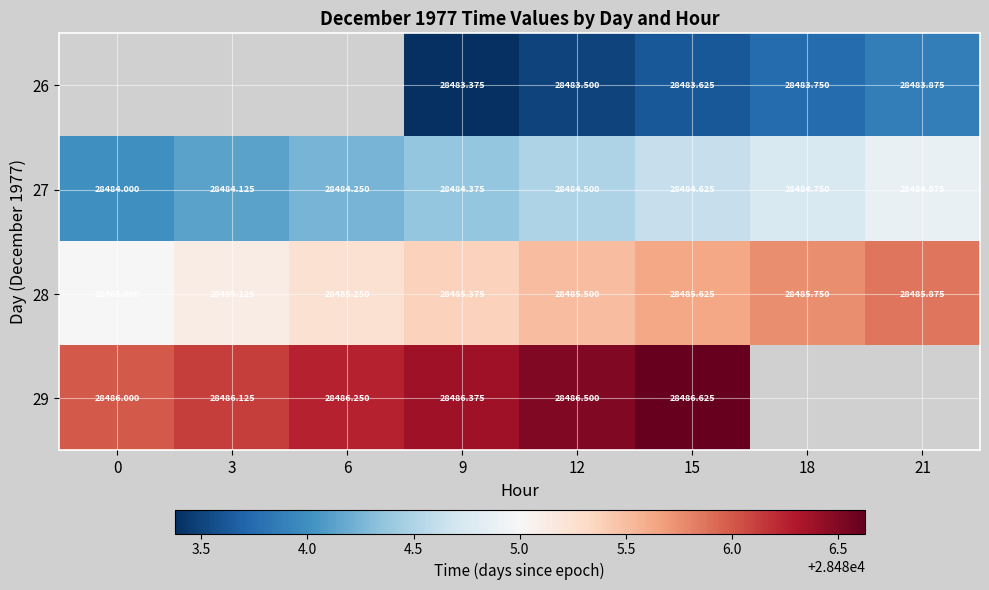

What is the minimum value shown in the chart?

28483.4